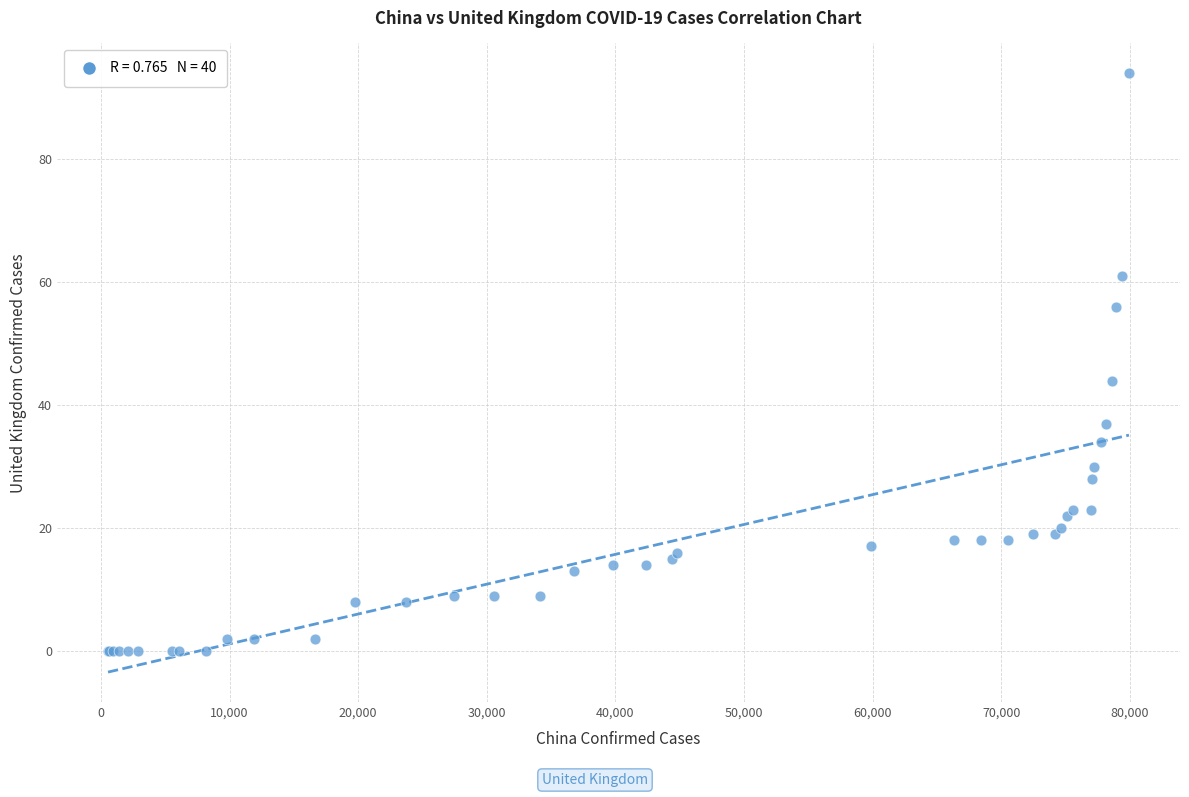

What Y value in the scatter plot is closest to 47?

44